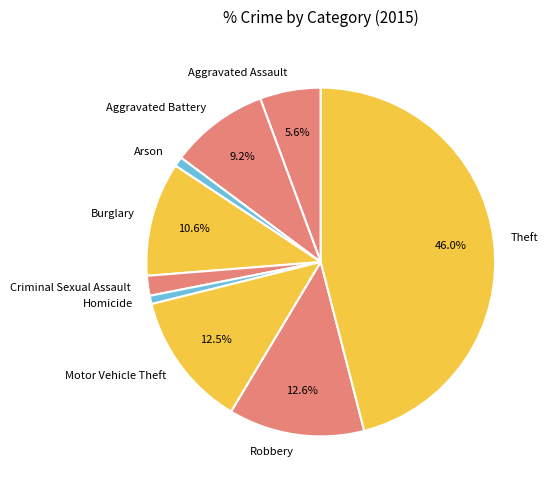

Does Homicide represent more than half of the total?

No